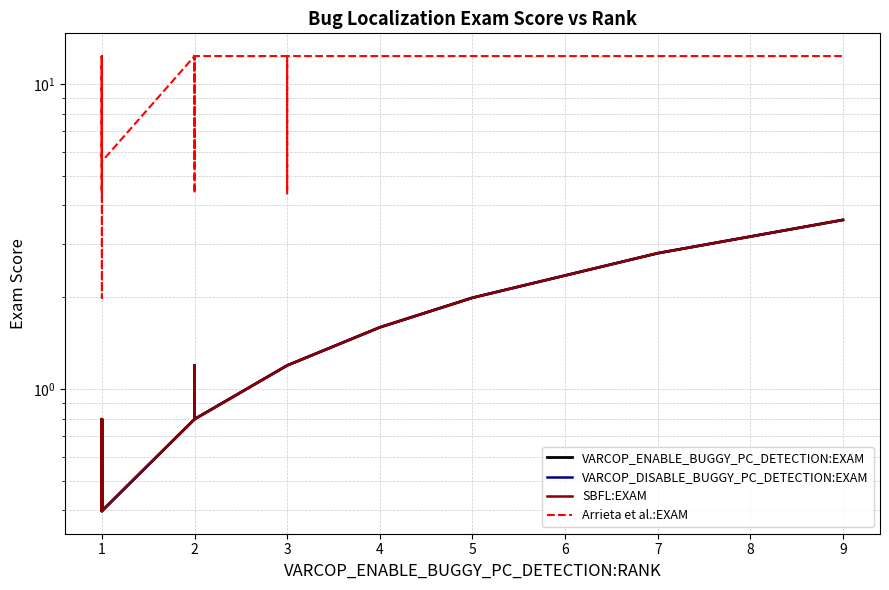

What is the difference between the second highest and minimum values in the SBFL:EXAM series?

2.4